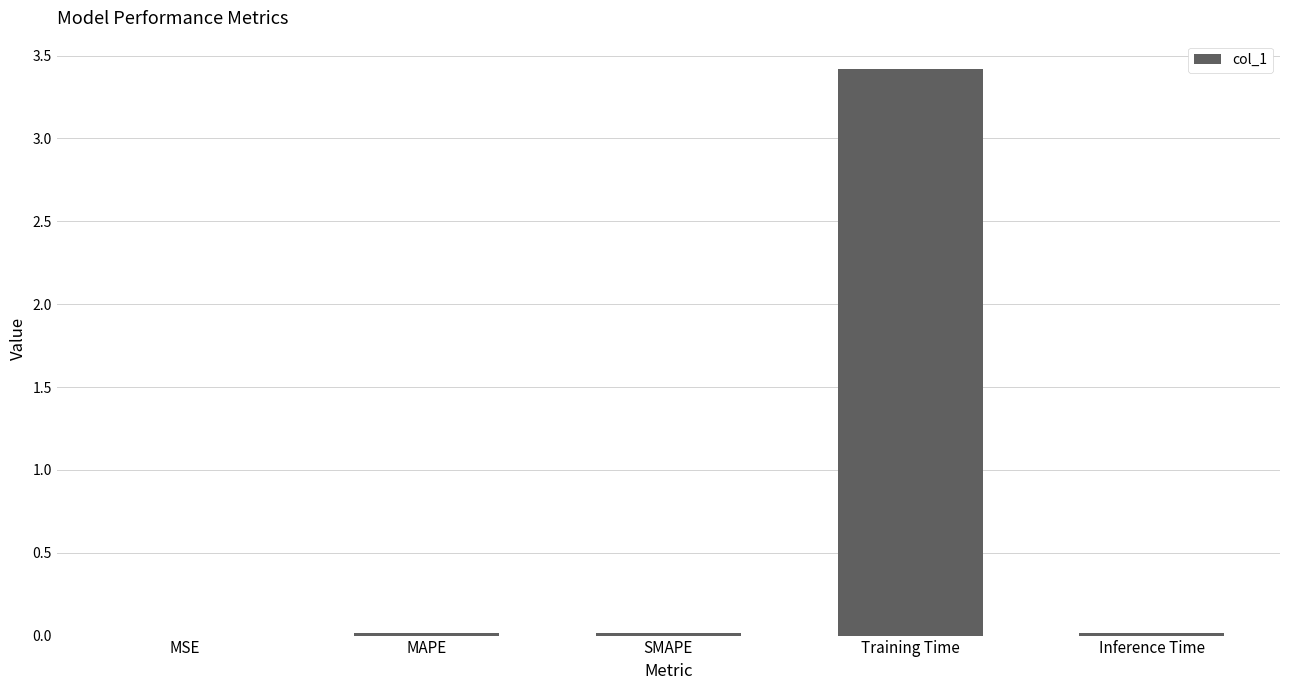

What is the sum of all values?

3.5